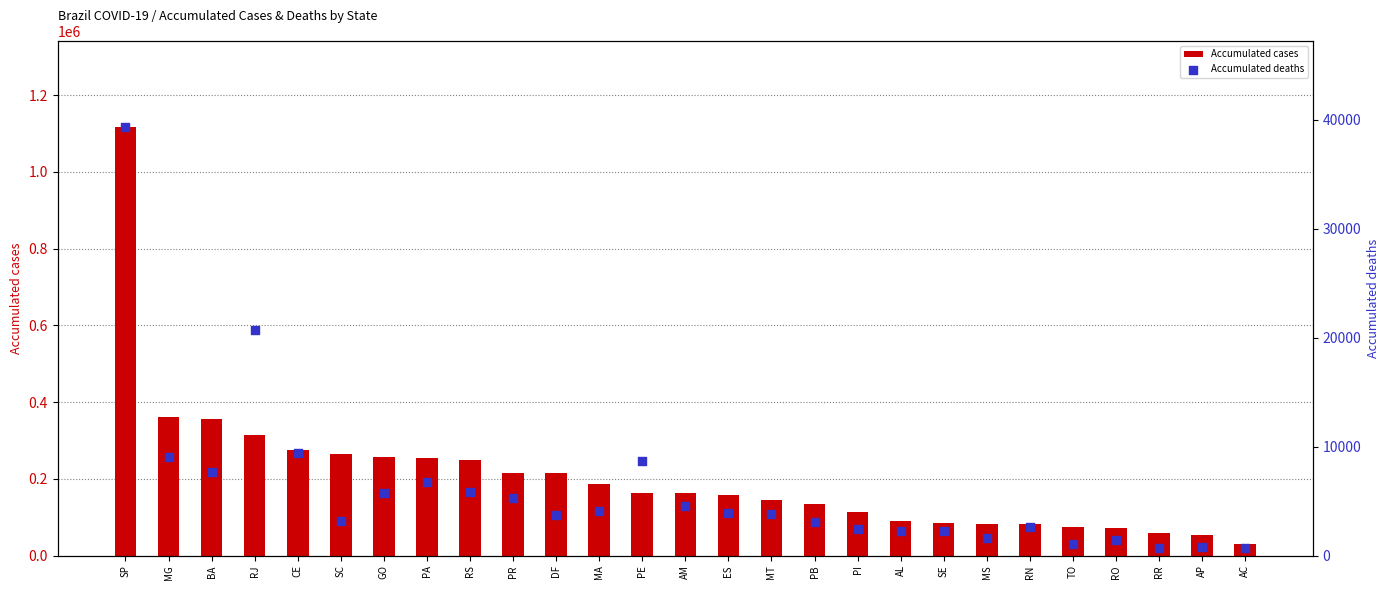

Is the value of Accumulated cases at ES greater than the value of Accumulated deaths at PI?

Yes